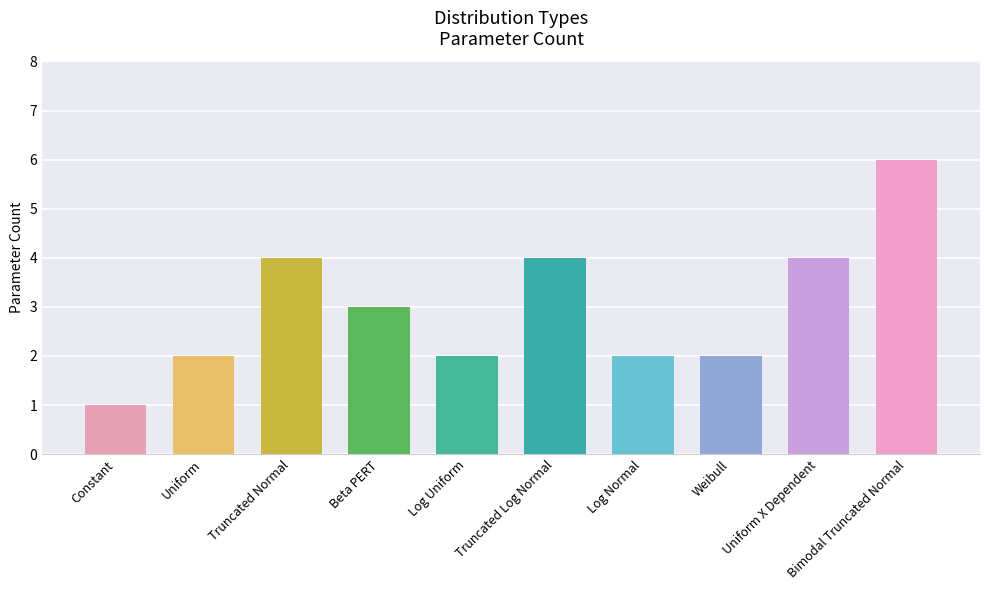

What is the change in value from Truncated Log Normal to Weibull?

-2